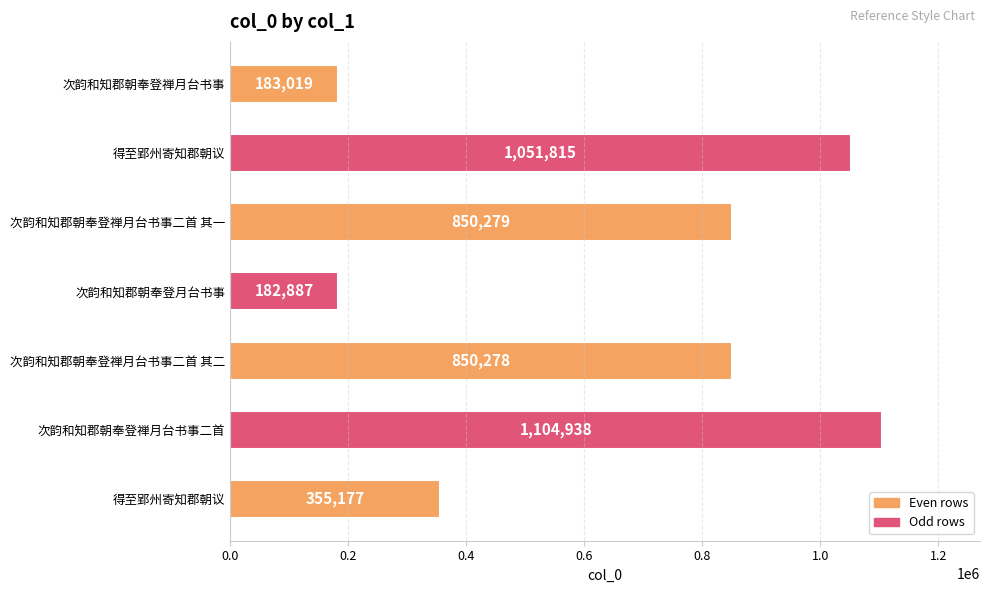

How many bars are there in total?

7